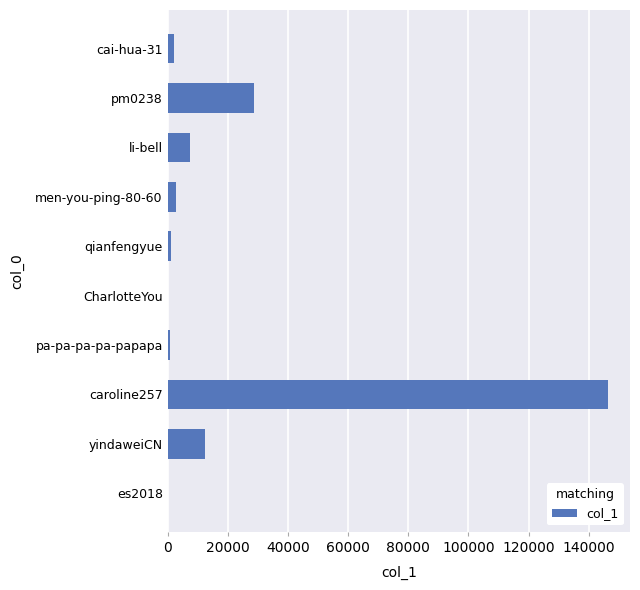

Are the bars grouped side by side (vs. stacked)?

No